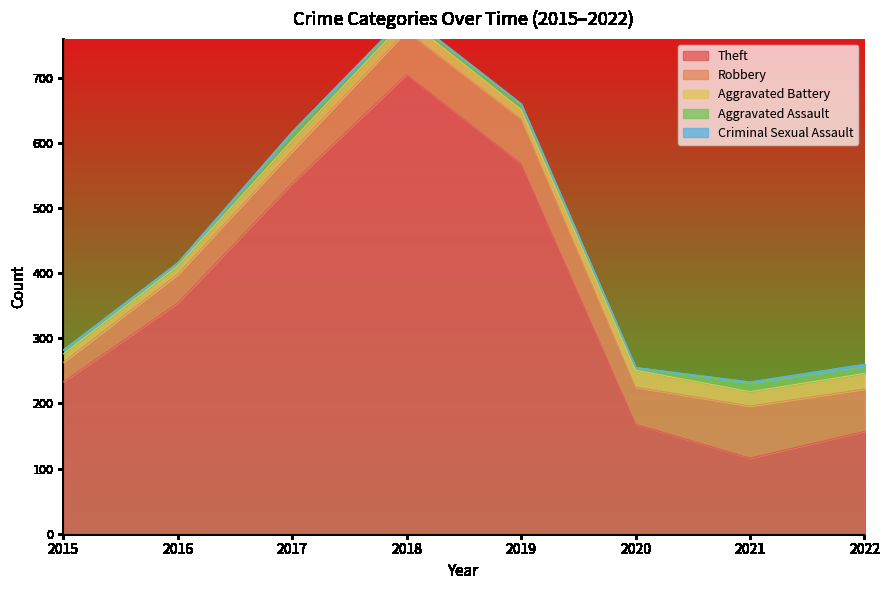

How many values in the Theft series are below 354?

4